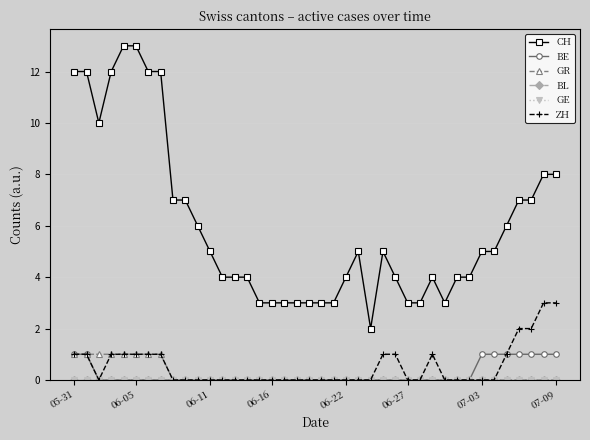

True or false: GR and BE cross at least once.

False